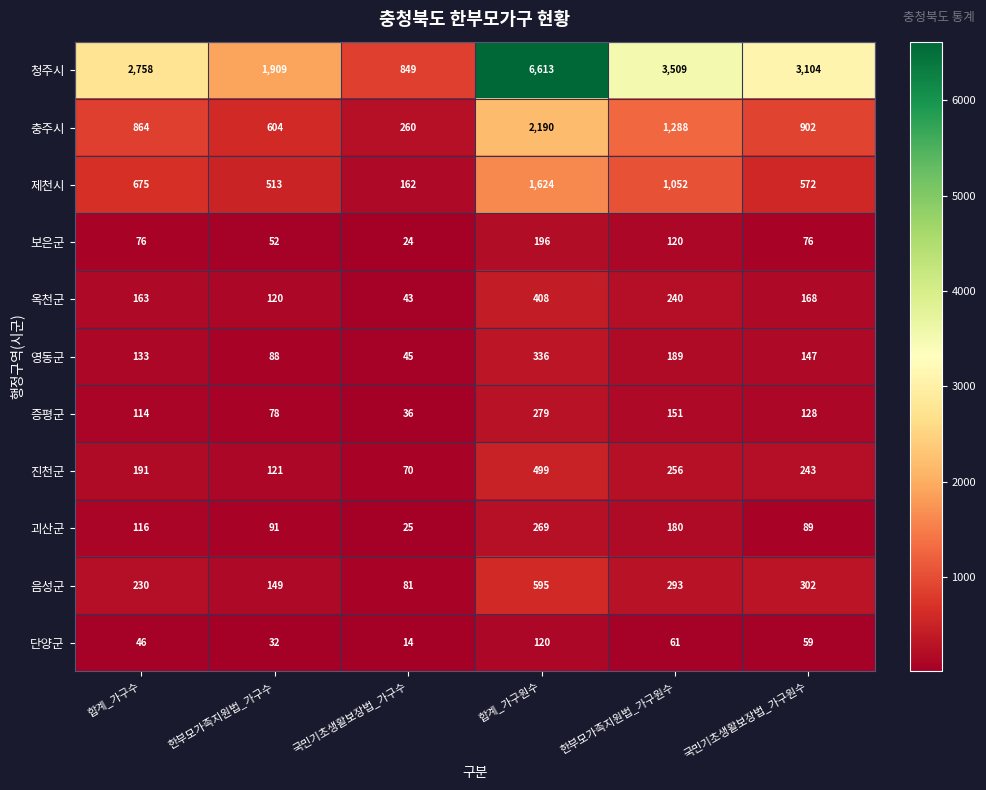

Read the 단양군 value at 한부모가족지원법_가구원수, to the nearest 50.

50